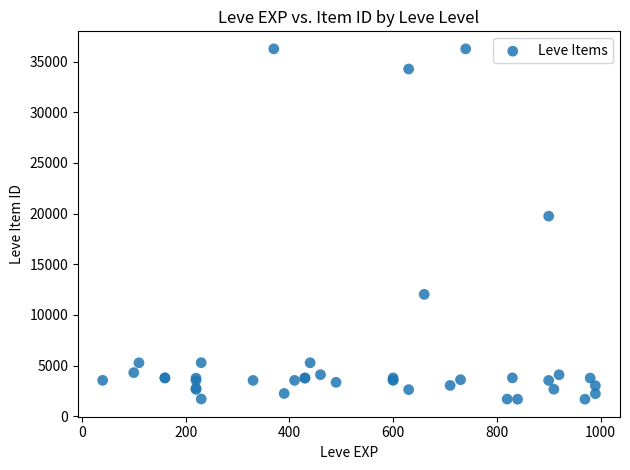

What Y value in the scatter plot is closest to 18967?

19744